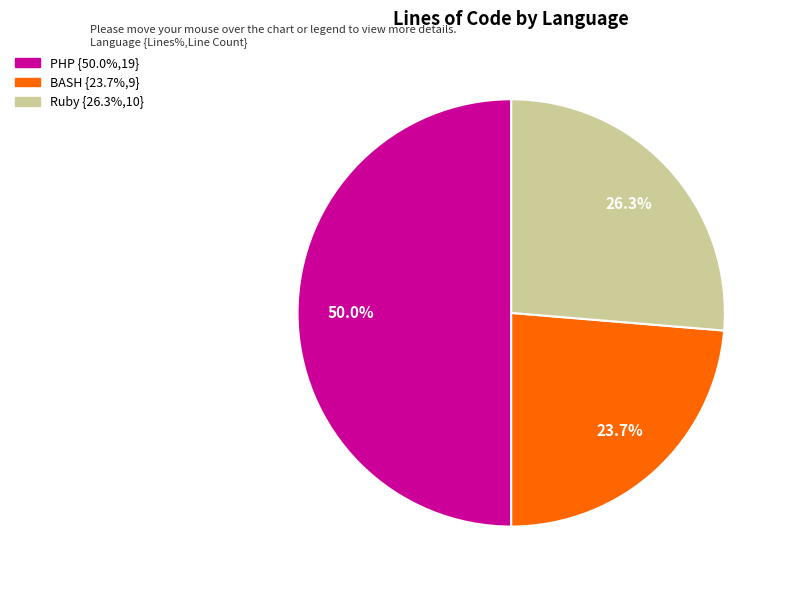

Count the number of slices in the pie.

3